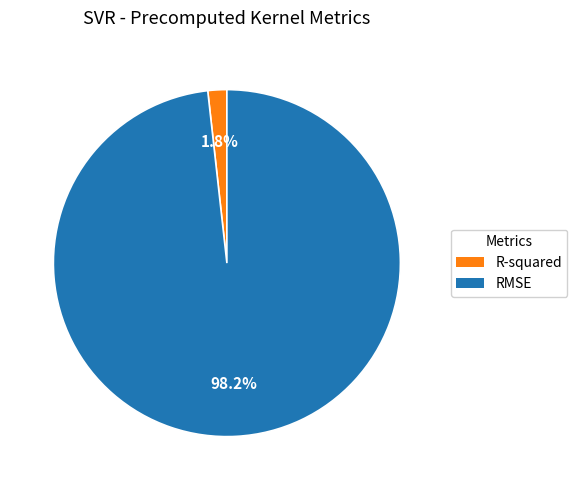

To the nearest percent, what is the combined percentage of R-squared and RMSE?

100%